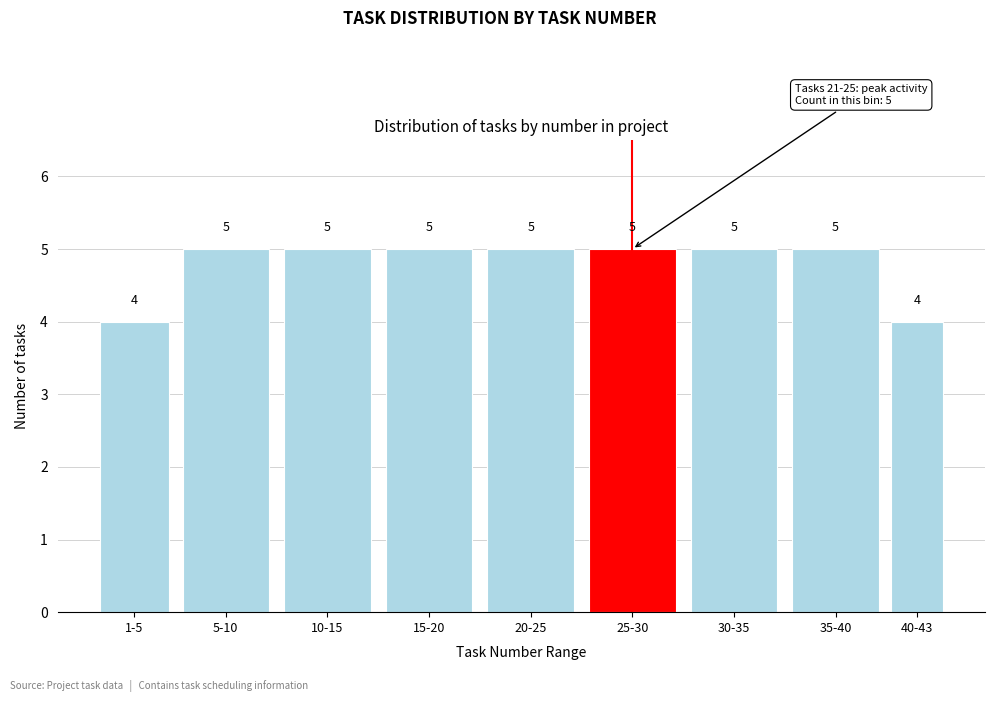

Reading left to right, what are all the values shown in this chart?

4	5	5	5	5	5	5	5	4